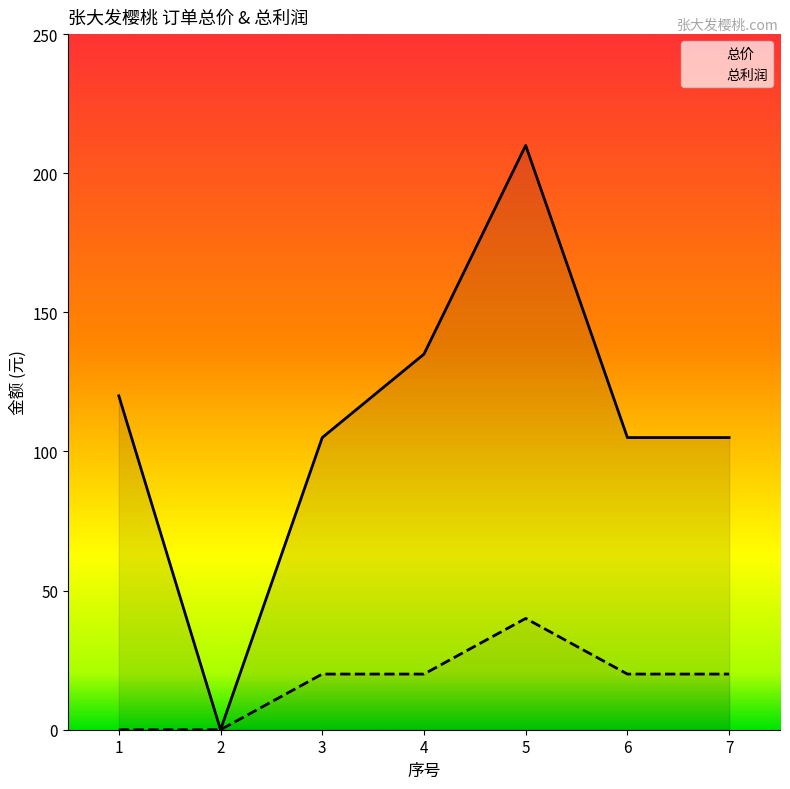

Is the value of 总价 at 3 greater than the value of 总利润 at 5?

Yes